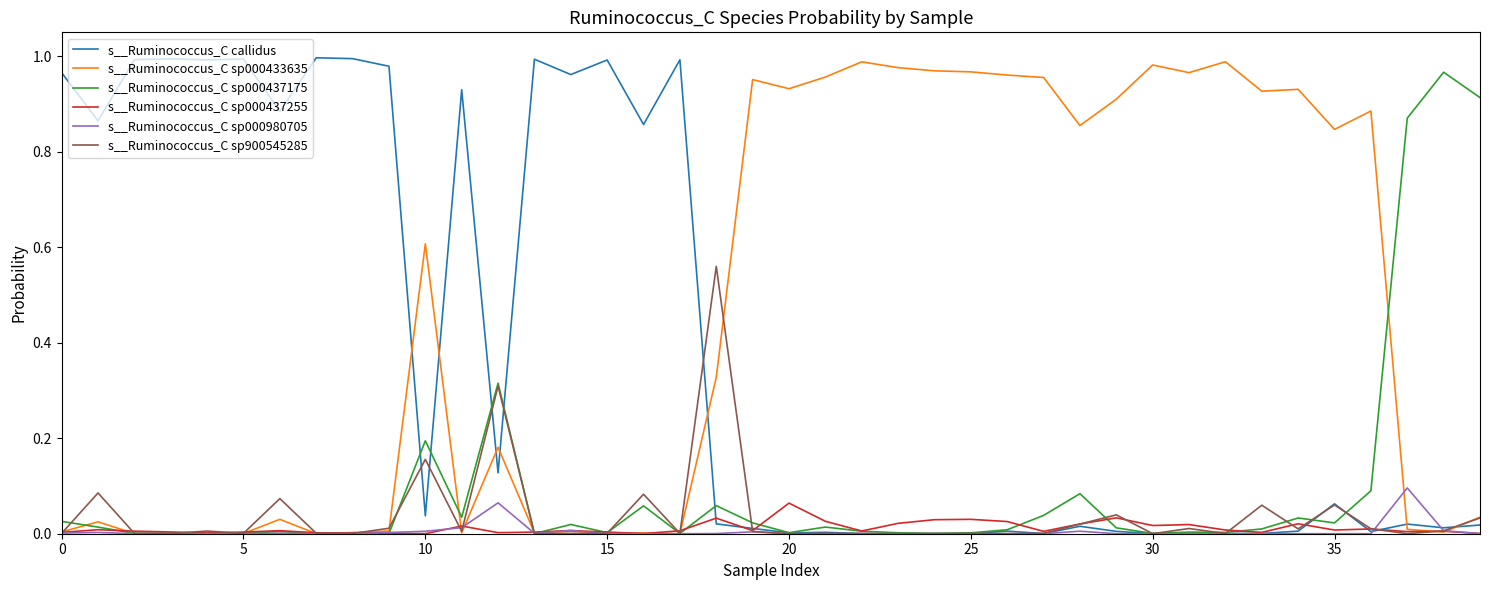

Which series has the largest total across all categories?

s__Ruminococcus_C sp000433635